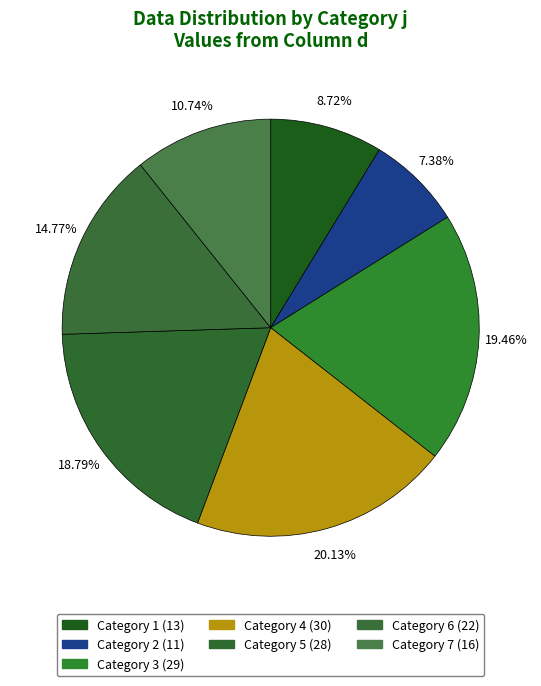

How many segments does this pie chart have?

7